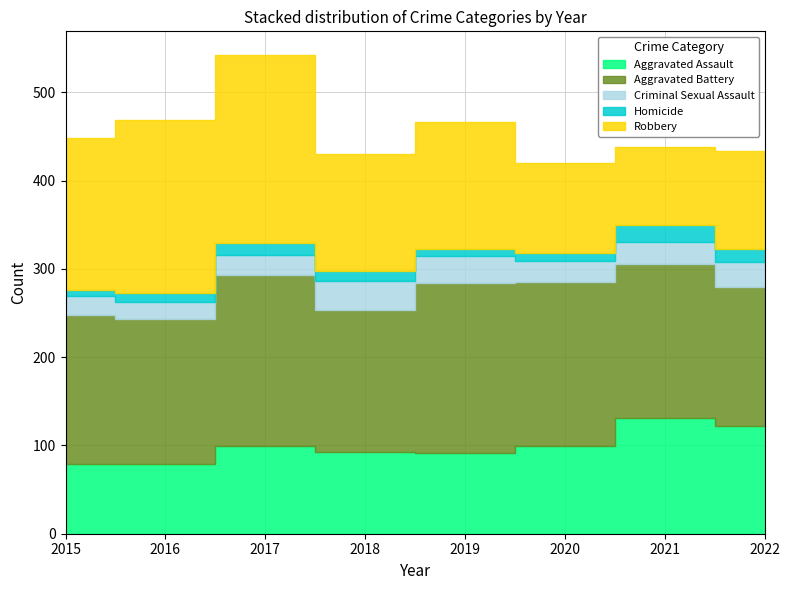

True or false: Aggravated Battery has more than 2 interior local peaks.

False